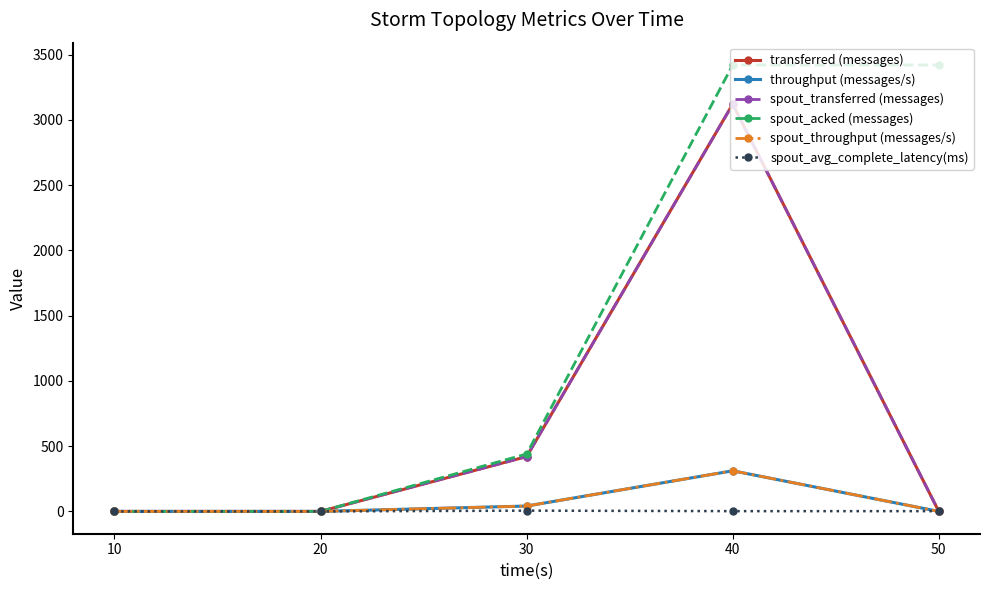

Reading left to right, extract all data points from this chart.

transferred (messages): 0.0	0.0	420.0	3120.0	0.0
throughput (messages/s): 0.0	0.0	41.0	311.0	0.0
spout_transferred (messages): 0.0	0.0	420.0	3120.0	0.0
spout_acked (messages): 0.0	0.0	440.0	3420.0	3420.0
spout_throughput (messages/s): 0.0	0.0	41.0	311.0	0.0
spout_avg_complete_latency(ms): 0.0	0.0	5.8	2.0	2.0